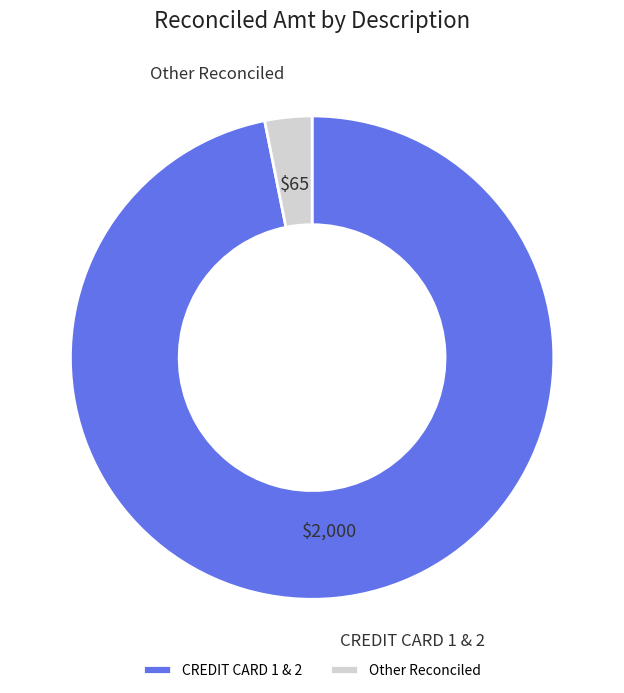

How many slices are in this pie chart?

2